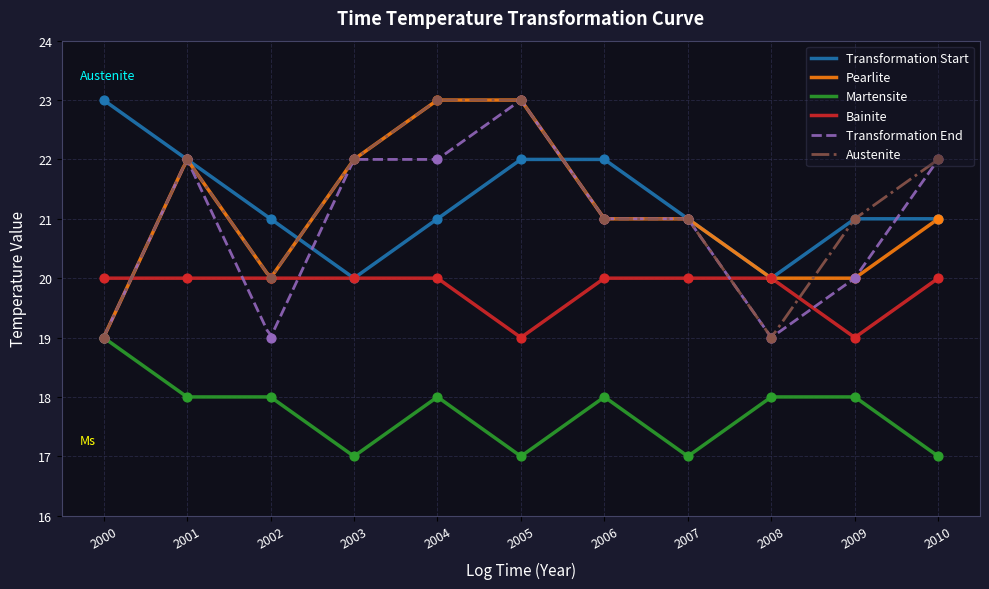

Which series has the largest total across all categories?

Month 3